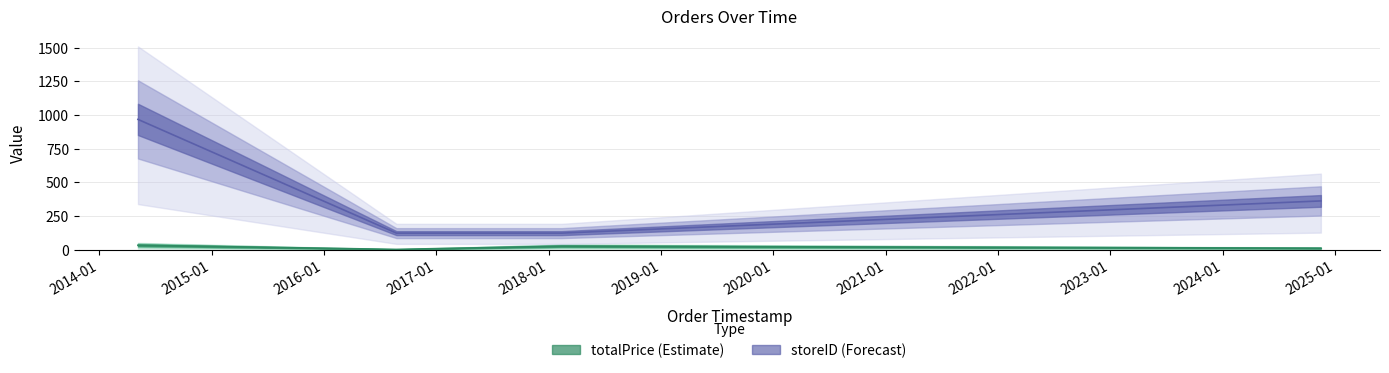

True or false: storeID and totalPrice intersect in this chart.

False